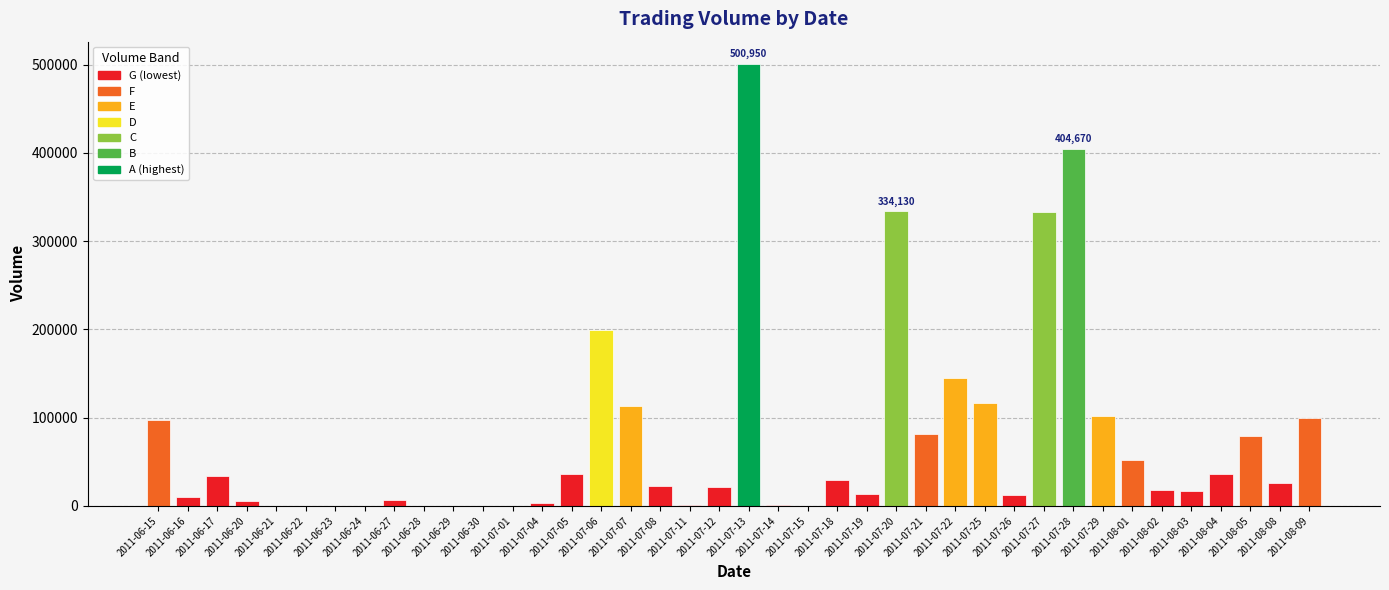

Are the bars grouped side by side (vs. stacked)?

No